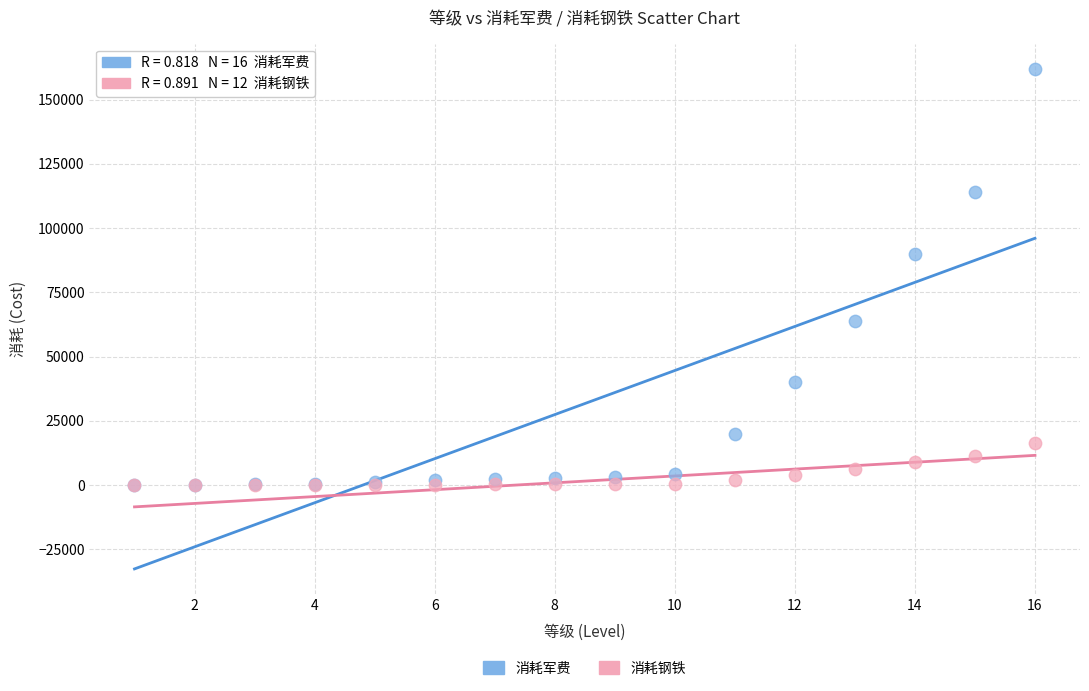

In the 消耗军费 series, what Y value is closest to 81050?

90000